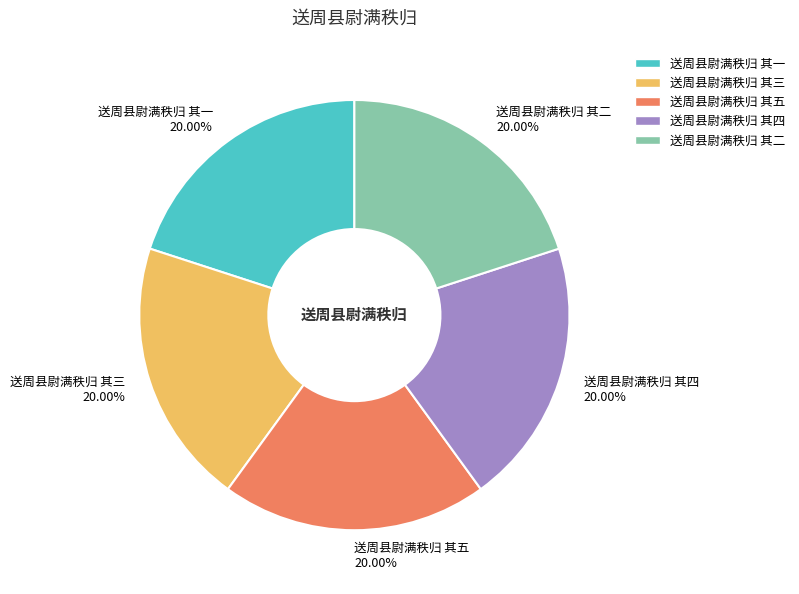

Is there a majority slice in this chart?

No